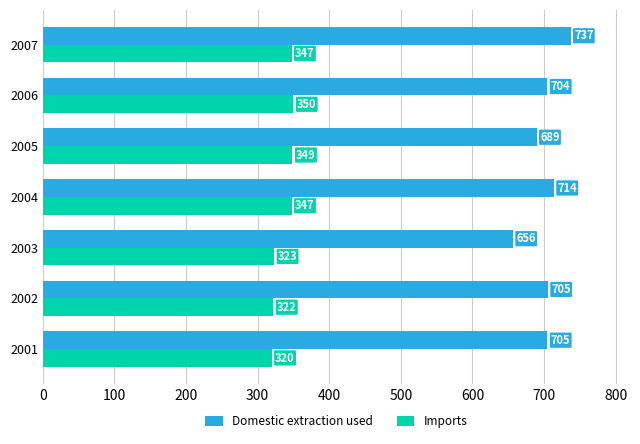

At 2006, list the series in order from largest to smallest.

Domestic extraction used, Imports